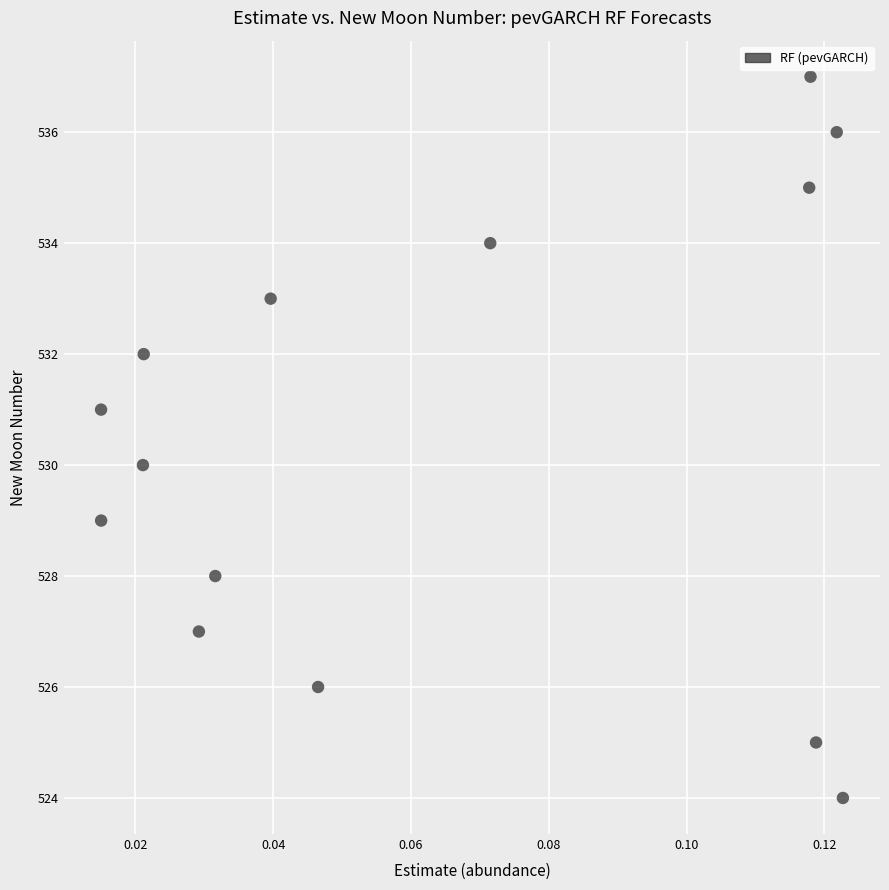

What is the range of Y values (max minus min)?

13